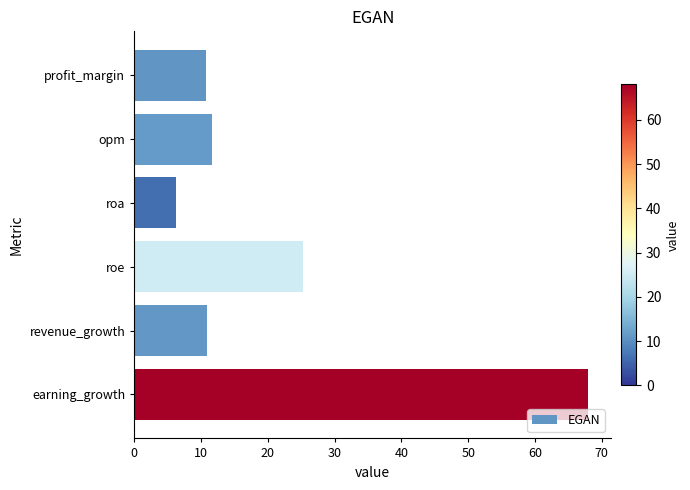

The value at earning_growth is 68.0. True or false?

True